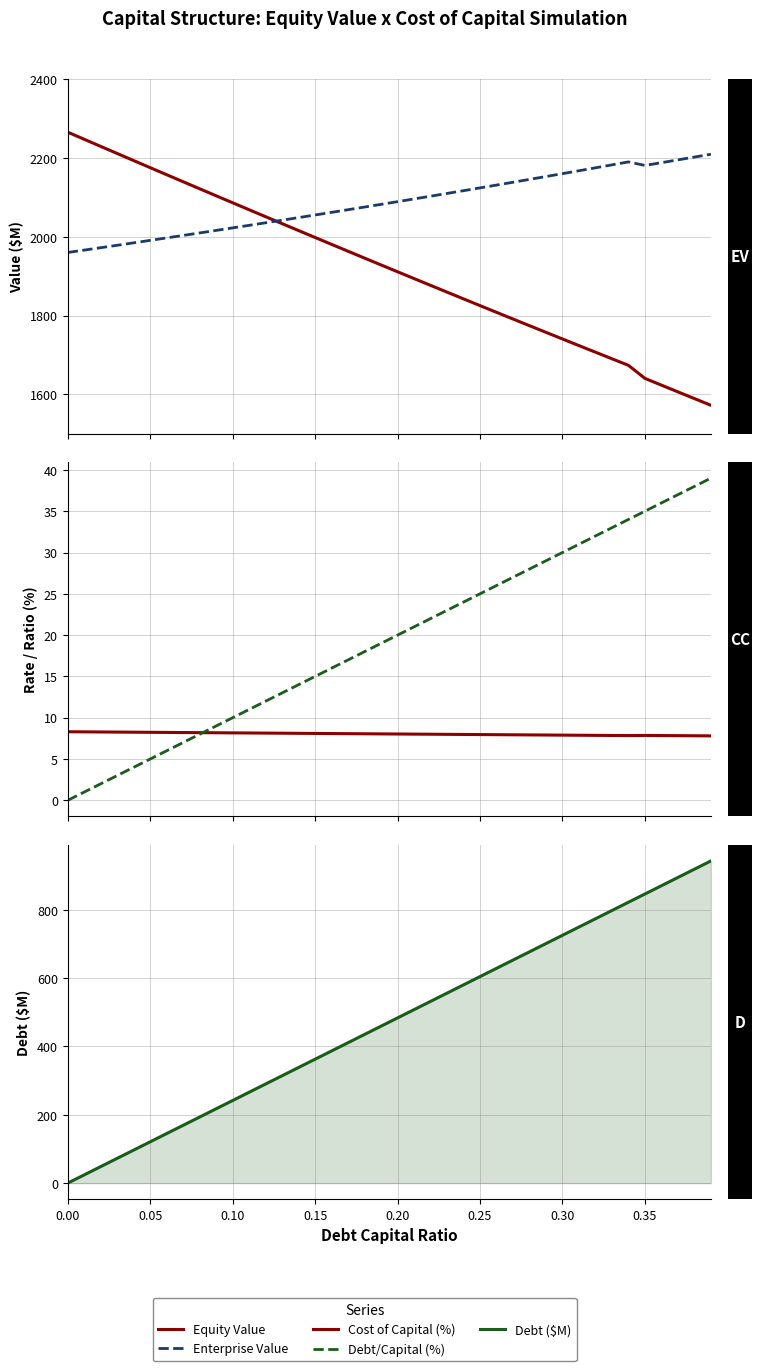

After their last crossing, which series has the higher values: Debt/Capital (%) or Cost of Capital (%)?

Debt/Capital (%)